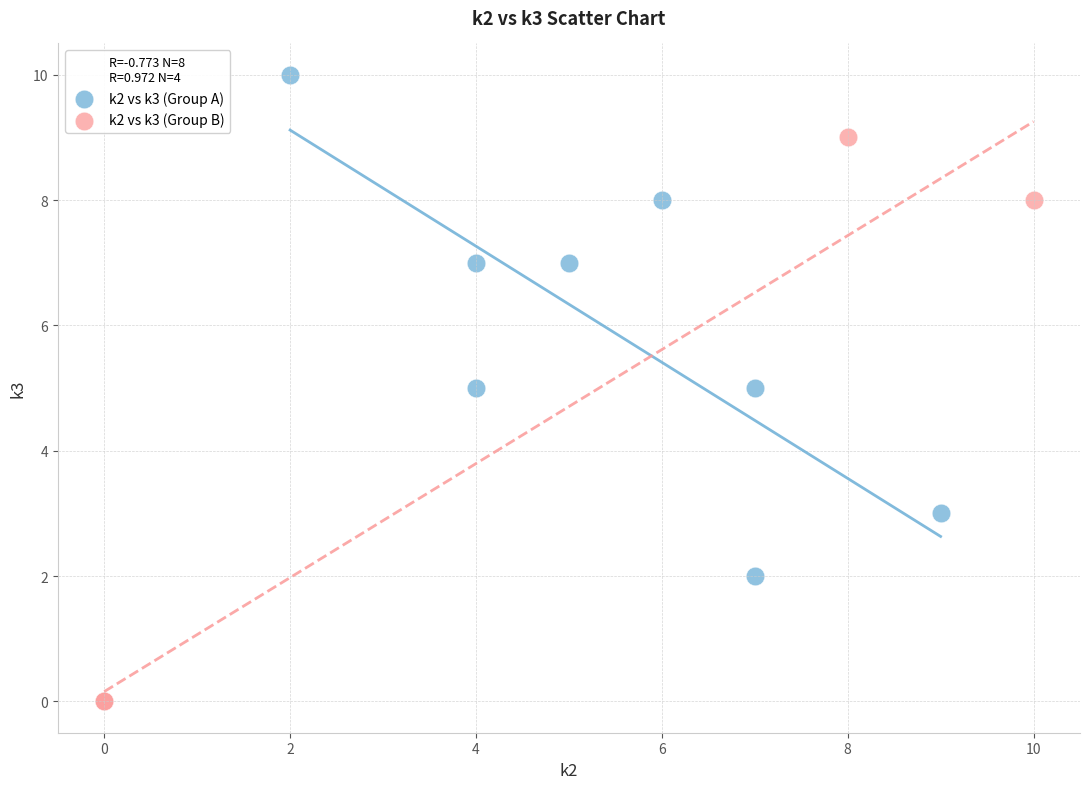

Which series reaches the maximum Y coordinate?

k2 vs k3 (Group A)